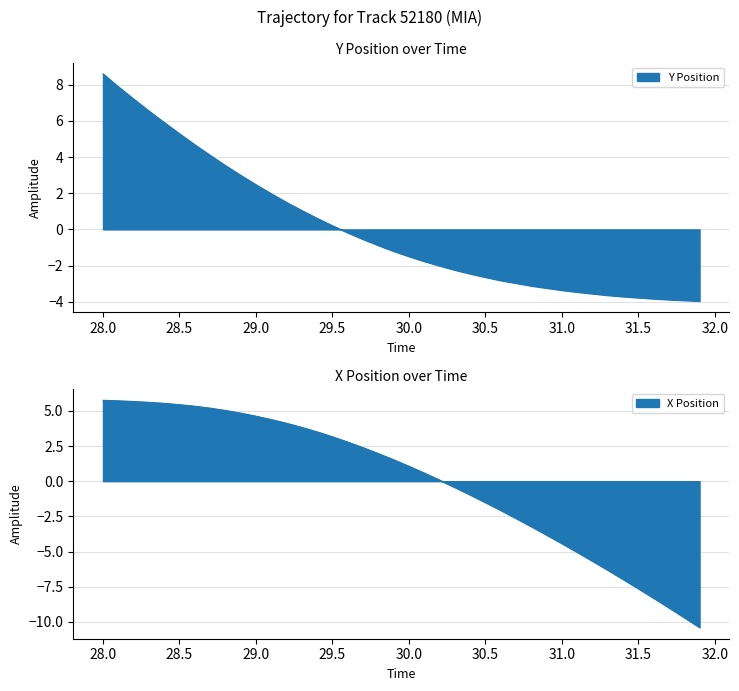

Does the chart display data point markers on the line(s)?

No